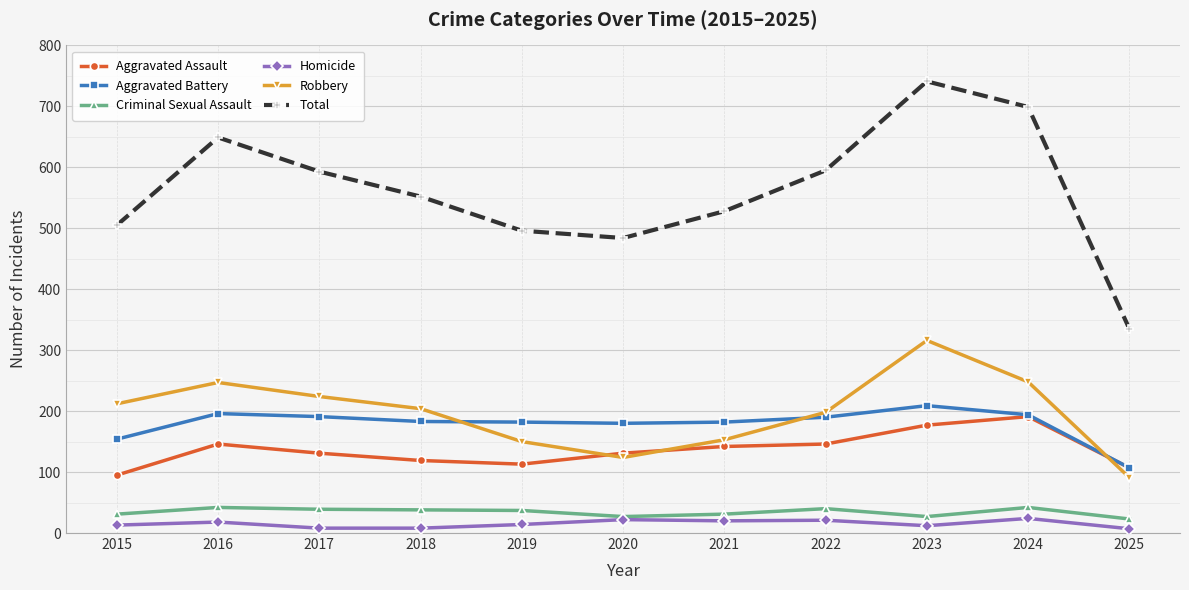

What is the value of the Total point at the 6th from the left?

484